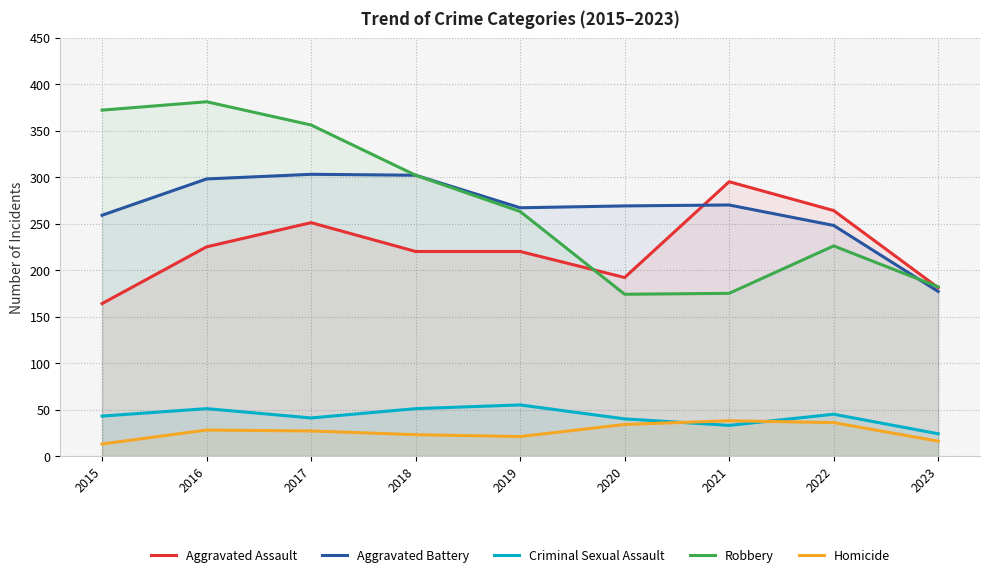

What is the value of the Aggravated Assault point at the 3rd from the left?

251